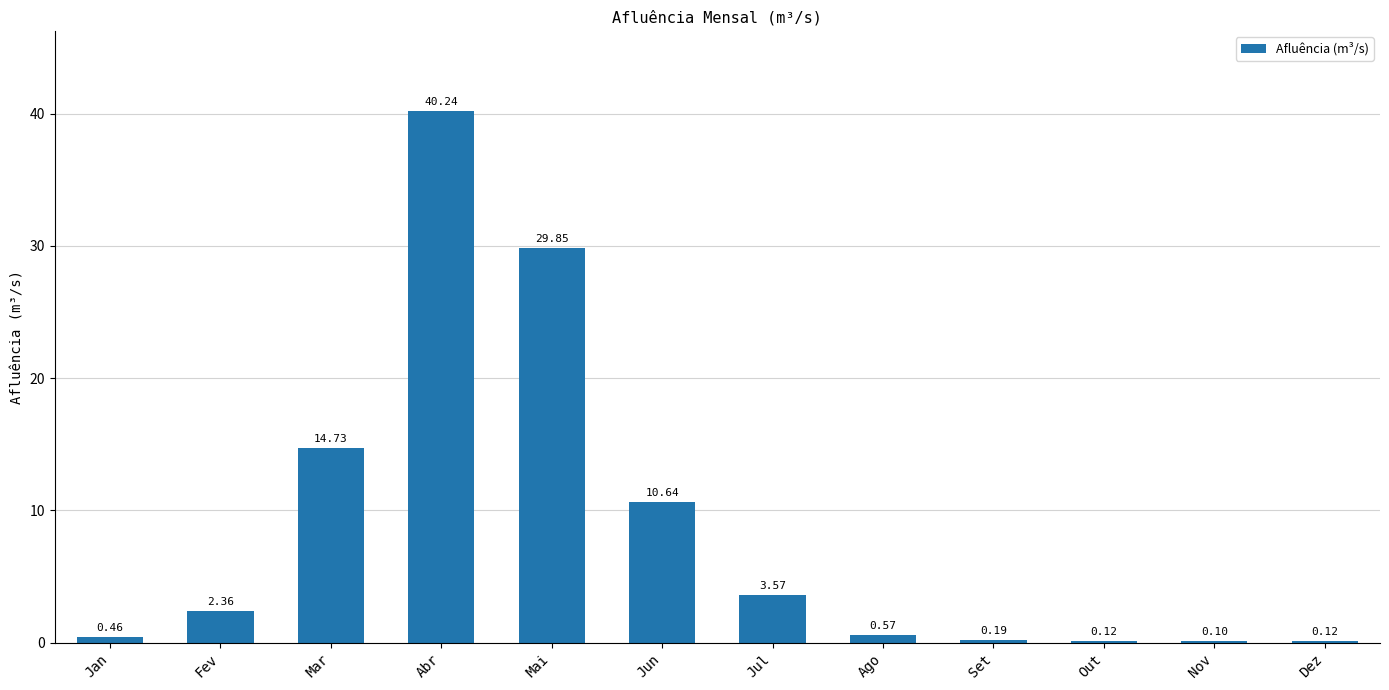

Count the number of data series in this chart.

1